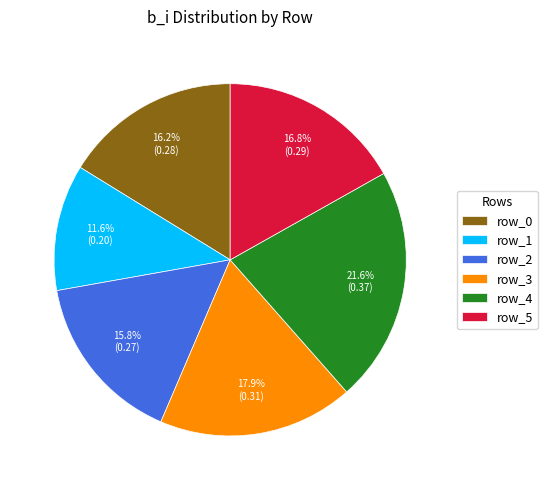

To the nearest percent, what portion does row_1 represent?

12%